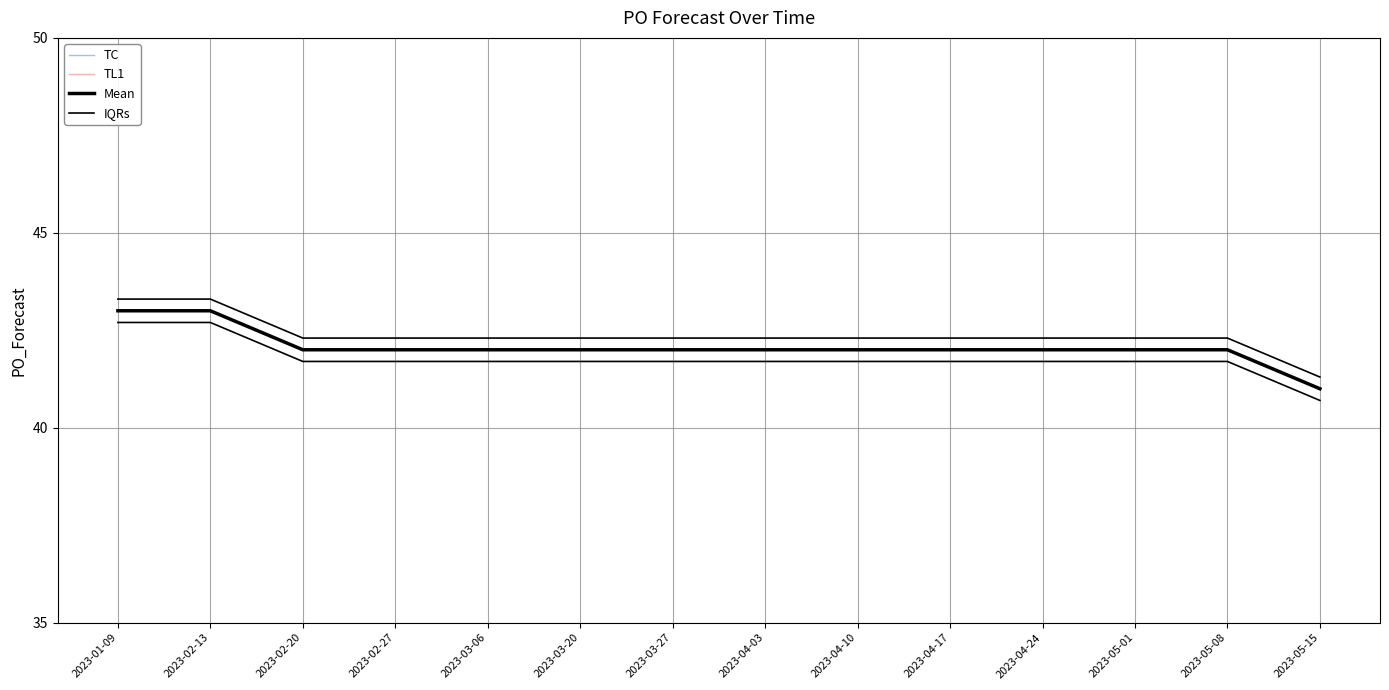

What are all the series names shown in the legend?

TC, TL1, Mean, IQRs